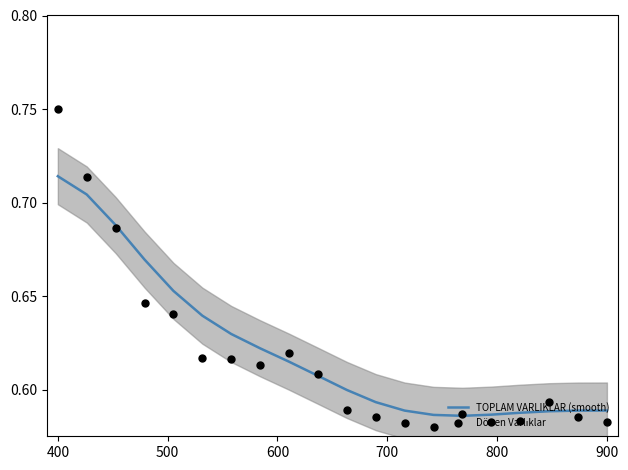

At how many categories does at least one series exceed 0?

20